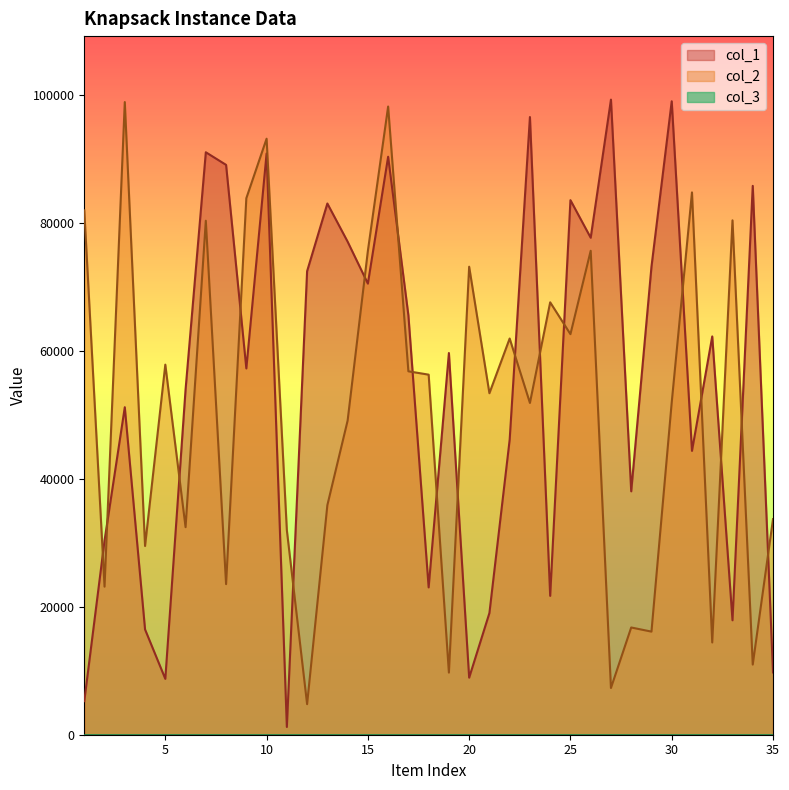

After their last crossing, which series has the higher values: col_1 or col_2?

col_2